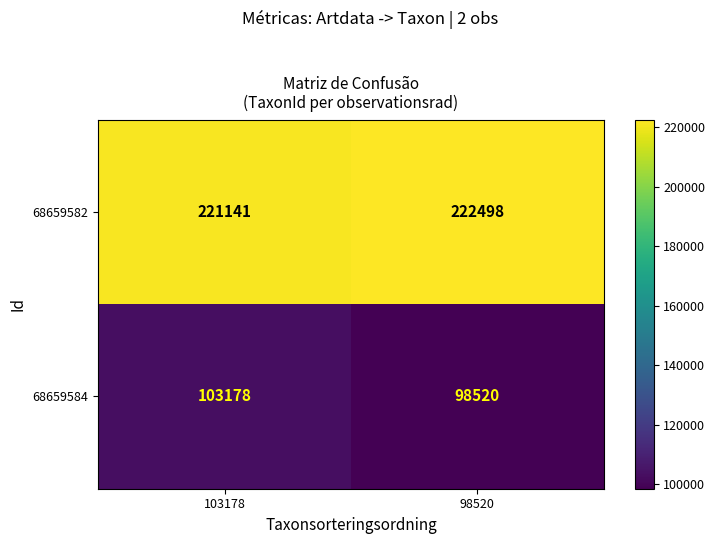

What is the highest value of the 68659582 series?

222498